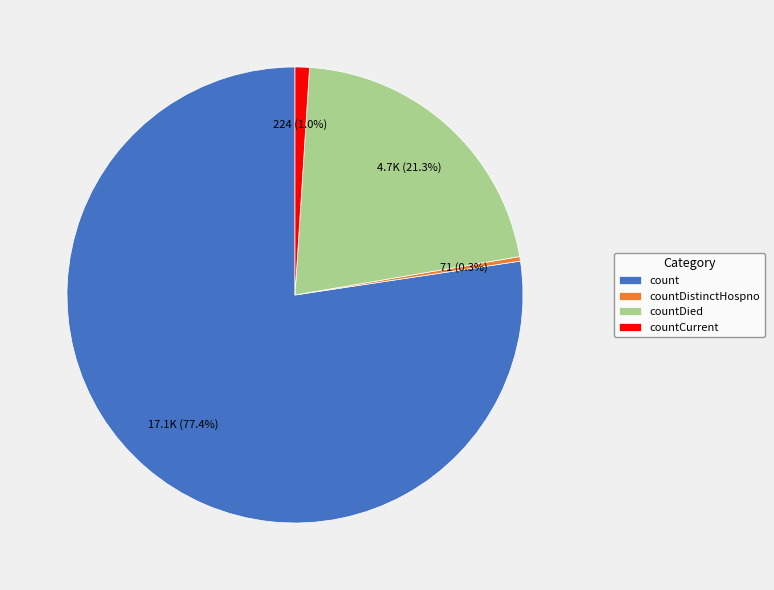

How many slices are in this pie chart?

4